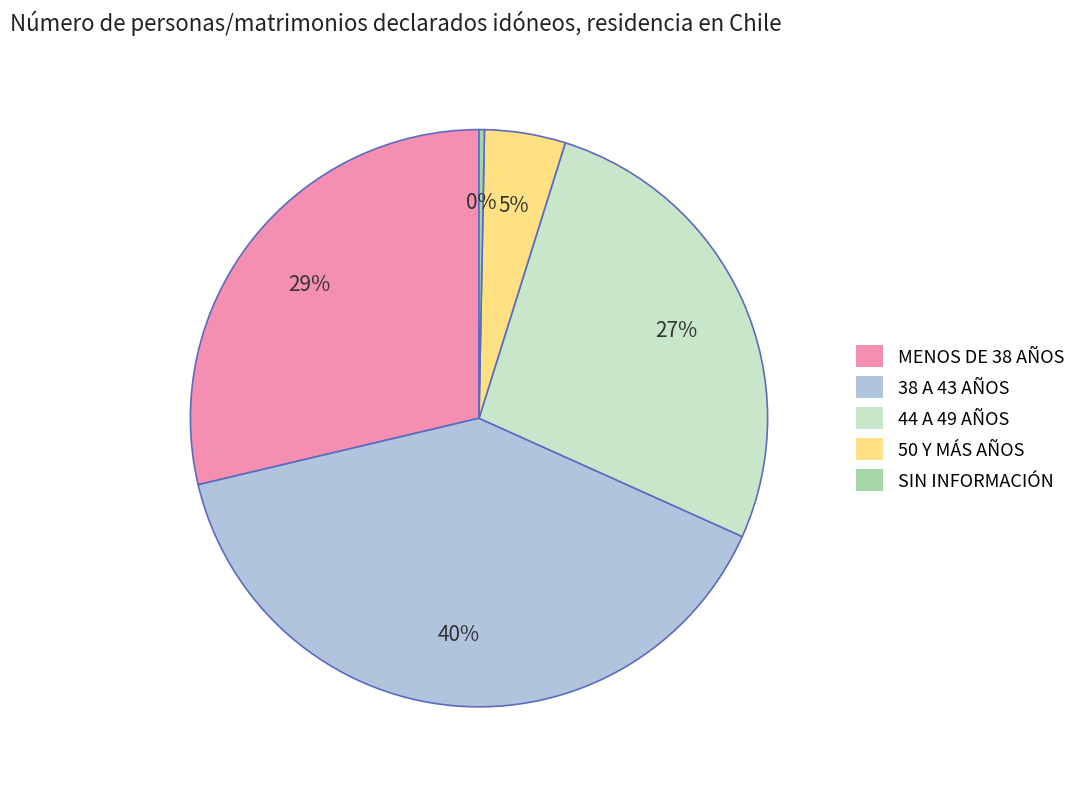

Is there a majority slice in this chart?

No